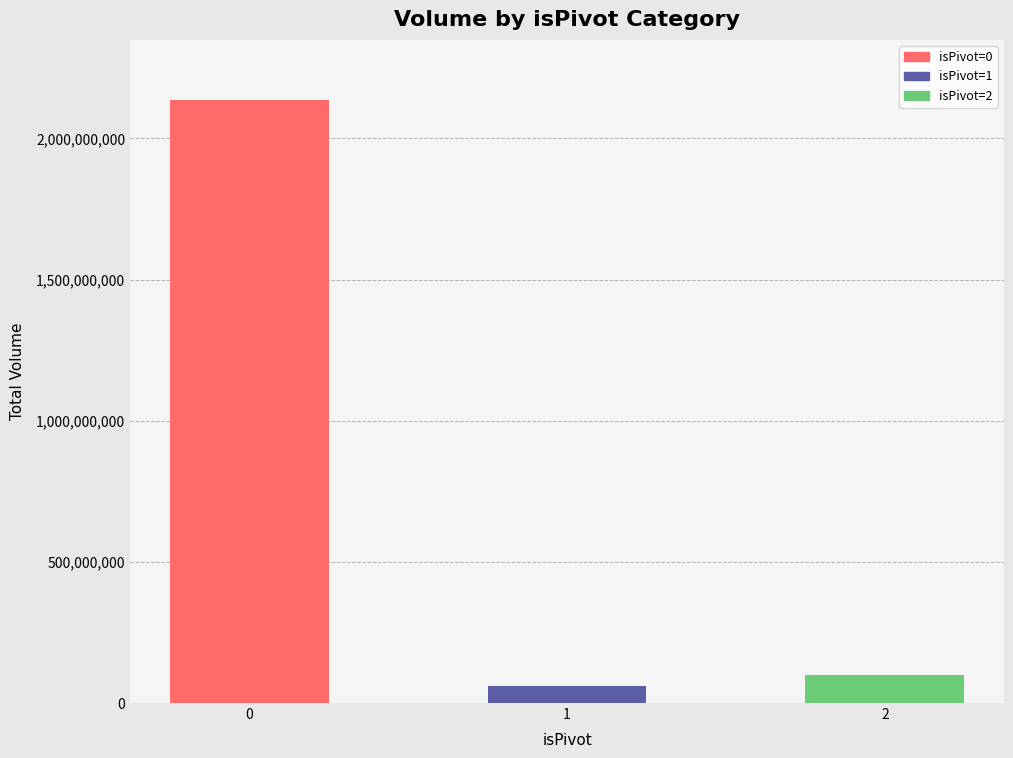

Approximately how many times larger is the value at 2 compared to 1?

1.7